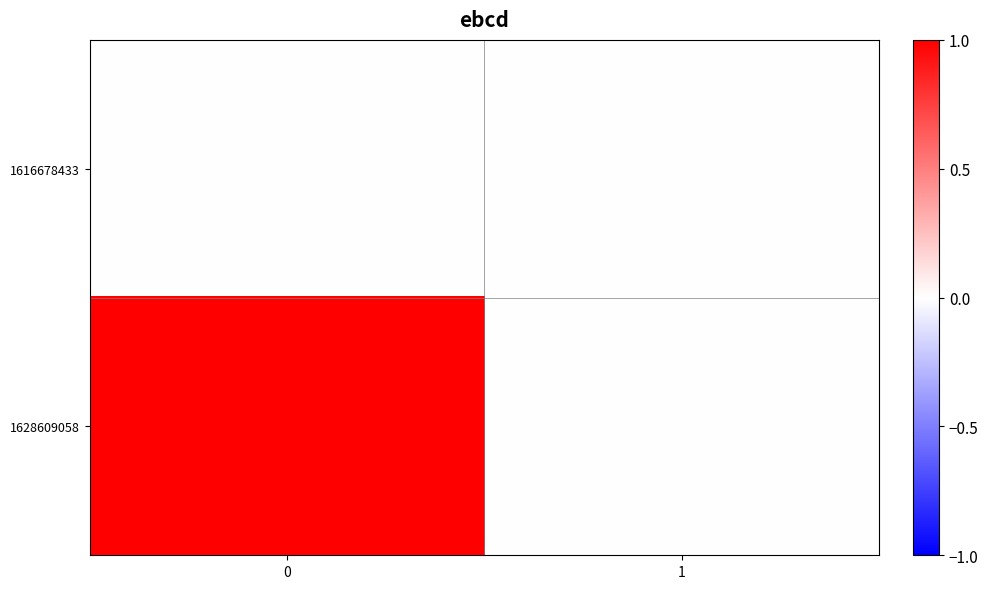

What is the total value across all series at 0?

1